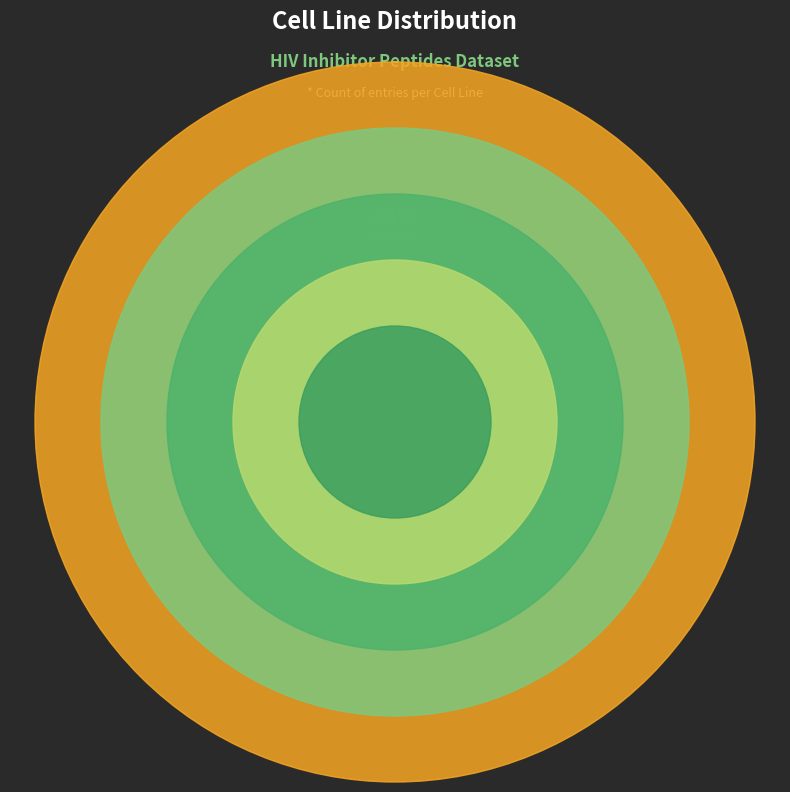

Which slice is the largest?

CEM-SS